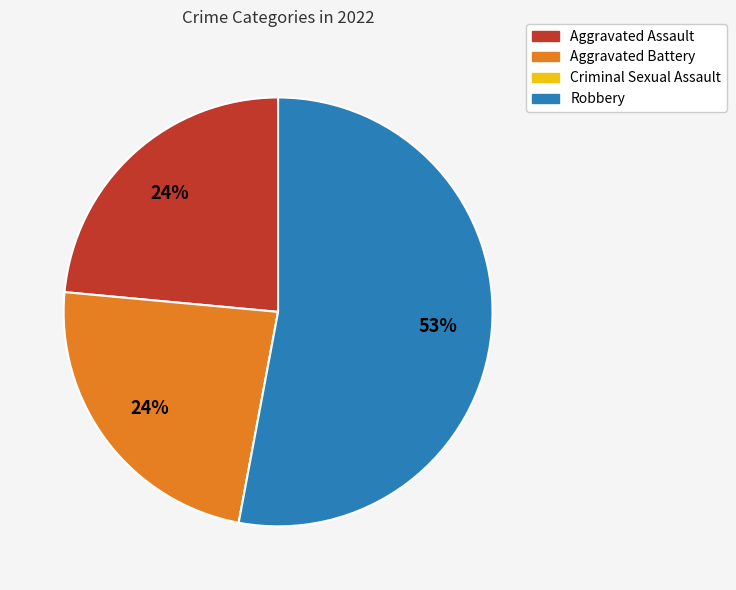

Between Robbery and Aggravated Battery, which is larger?

Robbery